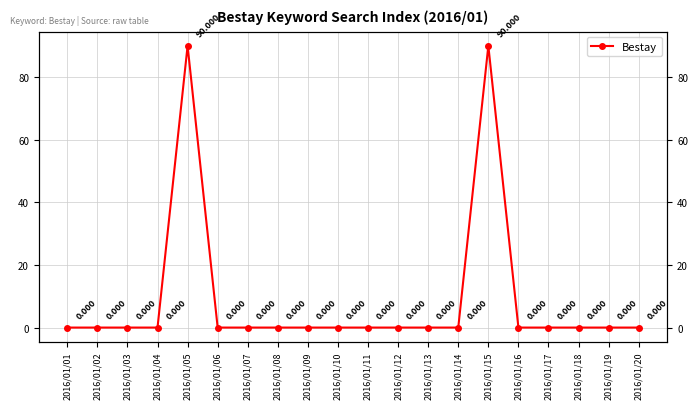

How many data points are above 0?

2